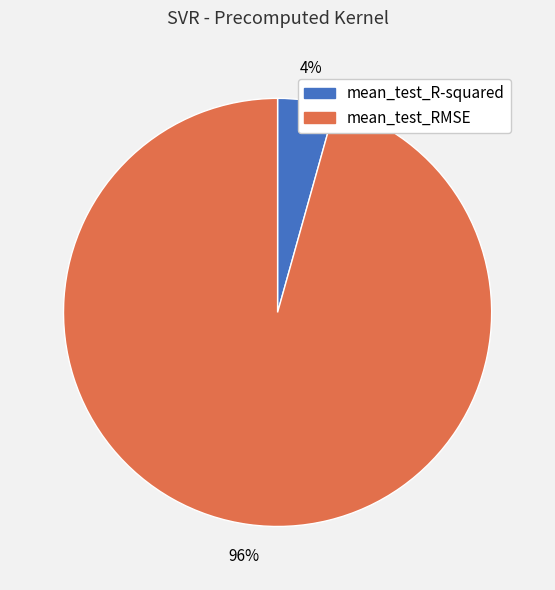

What percentage is the mean_test_R-squared slice, to the nearest percent?

4%